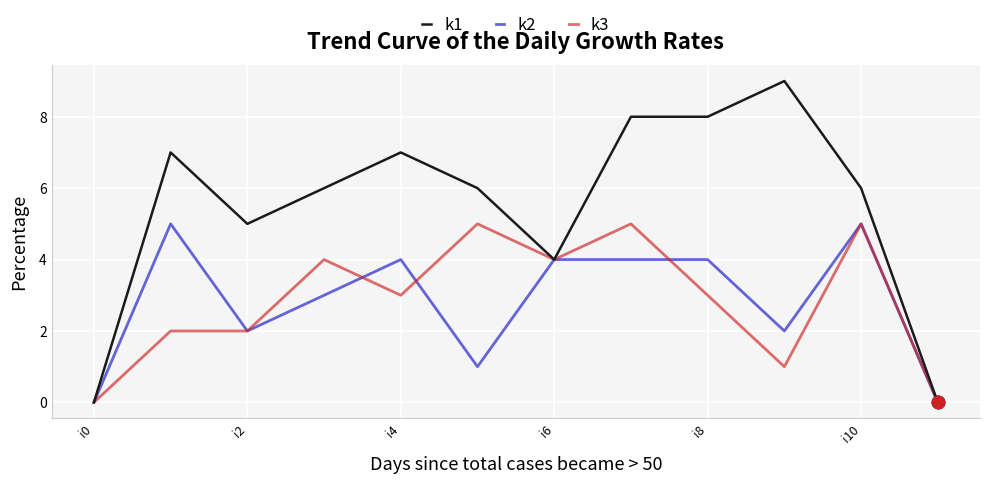

Which series has the largest total across all categories?

k1